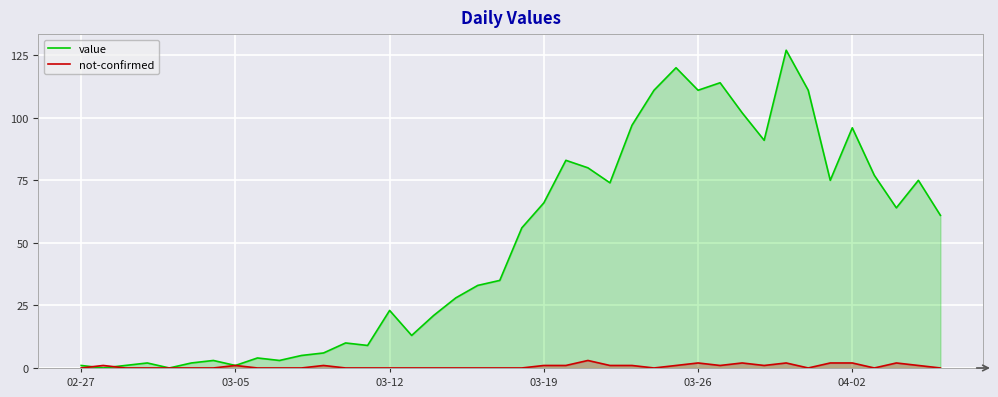

Which series ends up on top after the final intersection of value and not-confirmed?

value